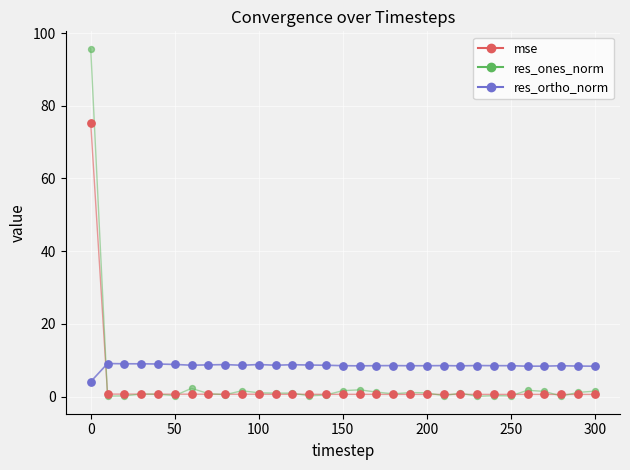

Which series has the largest total across all categories?

res_ortho_norm